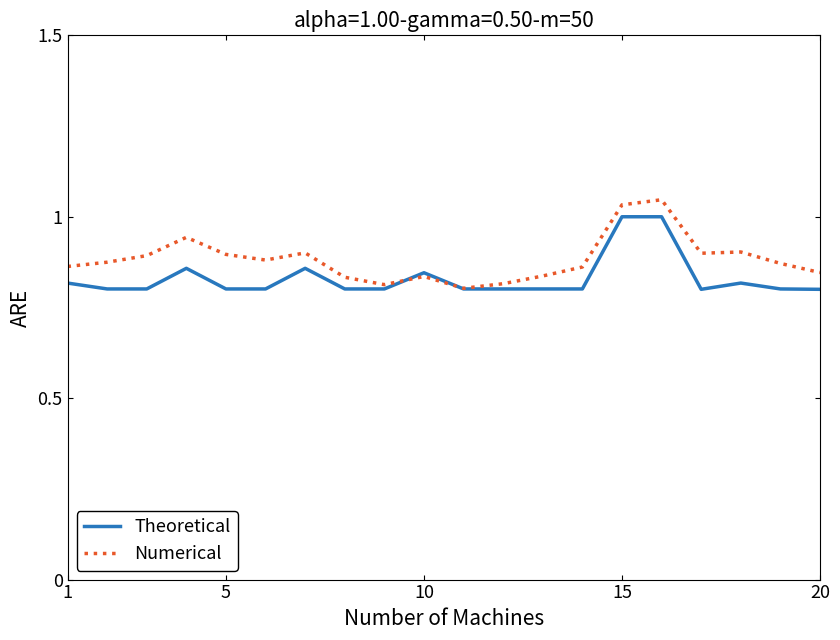

Is this an area chart (filled region under the line)?

No